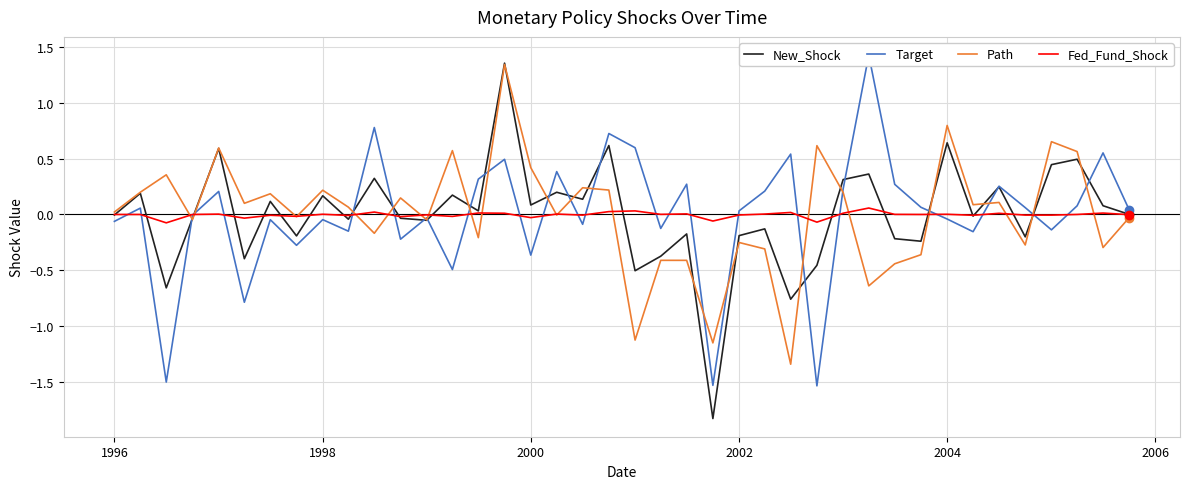

How many data points does each series have?

40